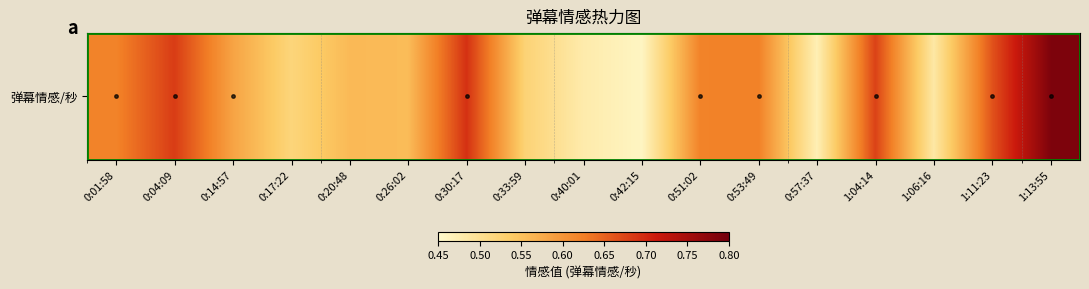

Is it true that the value at 0:33:59 is 0.1?

False